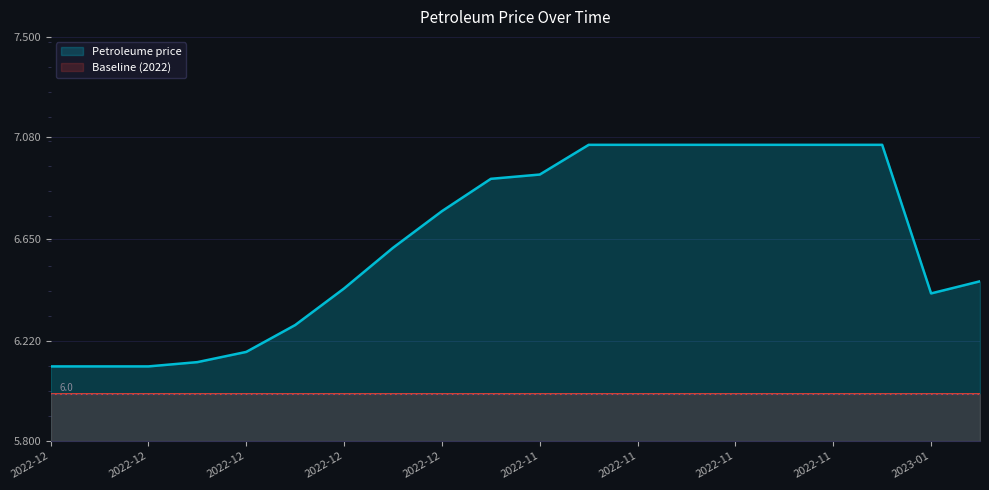

List the labels in order of value, smallest first.

2022-12-01, 2022-12-08, 2022-12-10, 2022-12-22, 2022-12-21, 2022-12-19, 2023-01-07, 2022-12-09, 2023-01-05, 2022-12-07, 2022-12-06, 2022-12-05, 2022-11-30, 2022-11-29, 2022-11-28, 2022-11-27, 2022-11-26, 2022-11-25, 2022-11-24, 2022-11-23